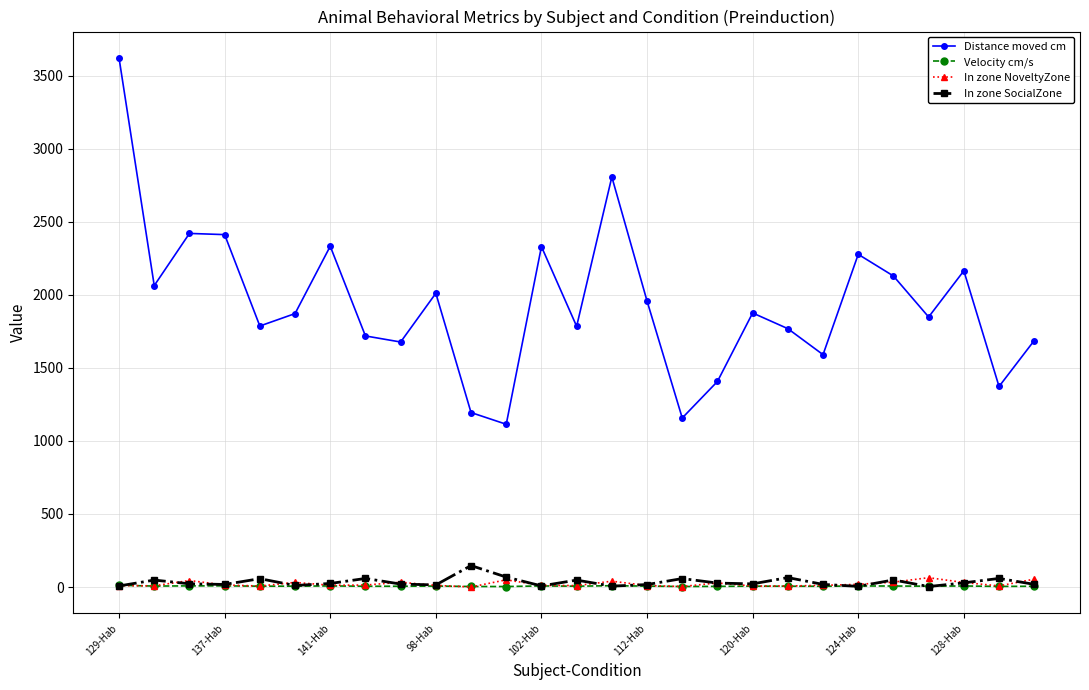

True or false: In zone SocialZone and Distance moved cm intersect in this chart.

False